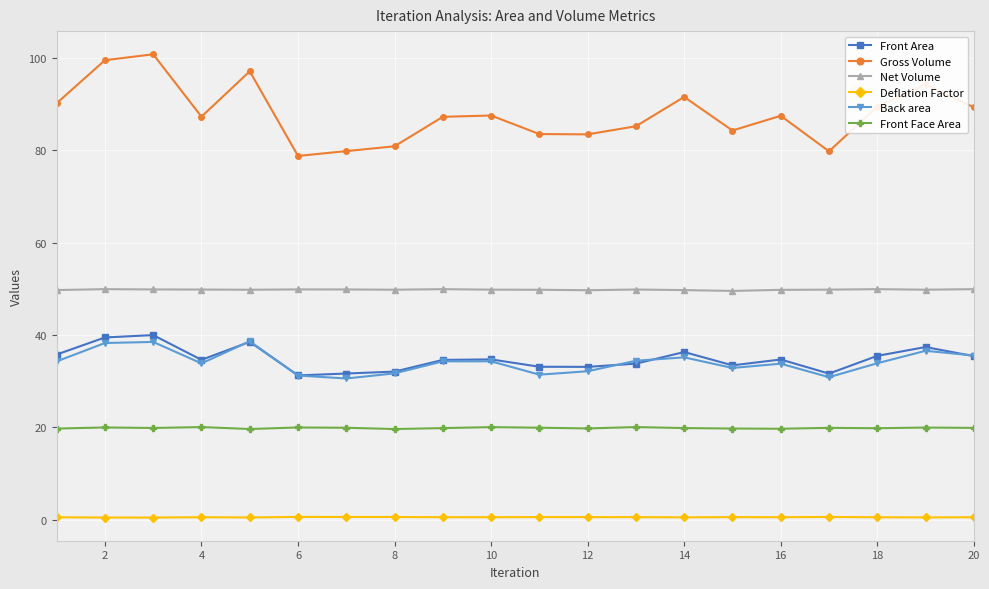

What is the lowest value of the Back area series?

30.6